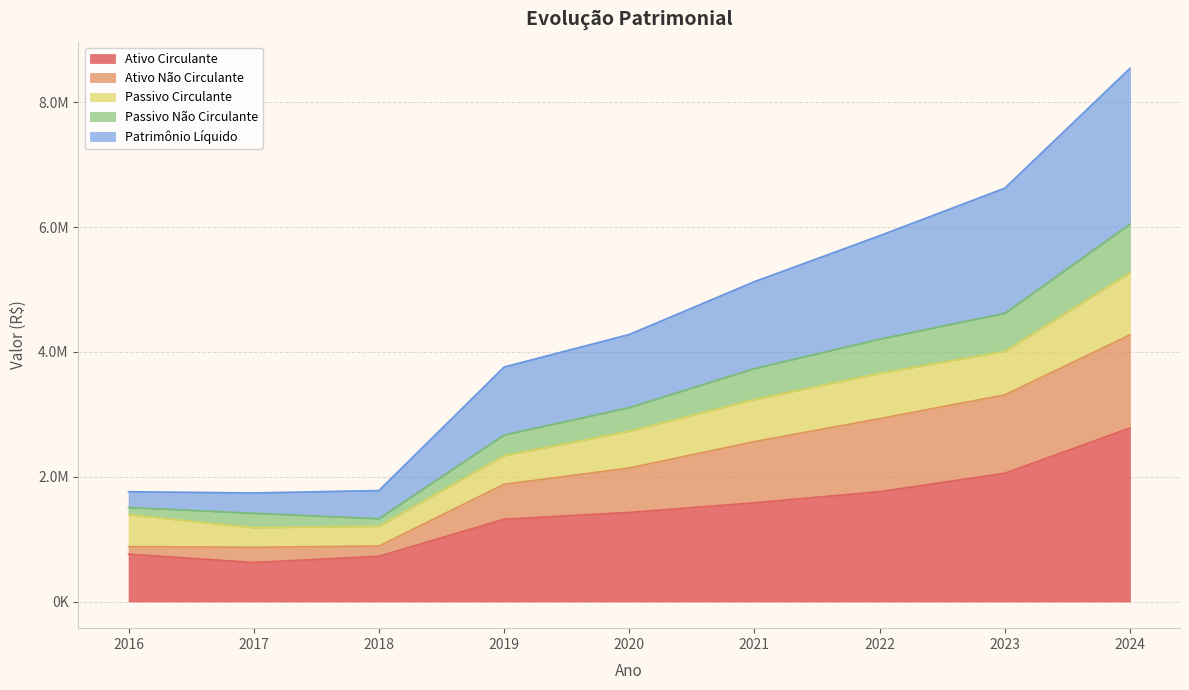

Does the chart have visible grid lines?

Yes